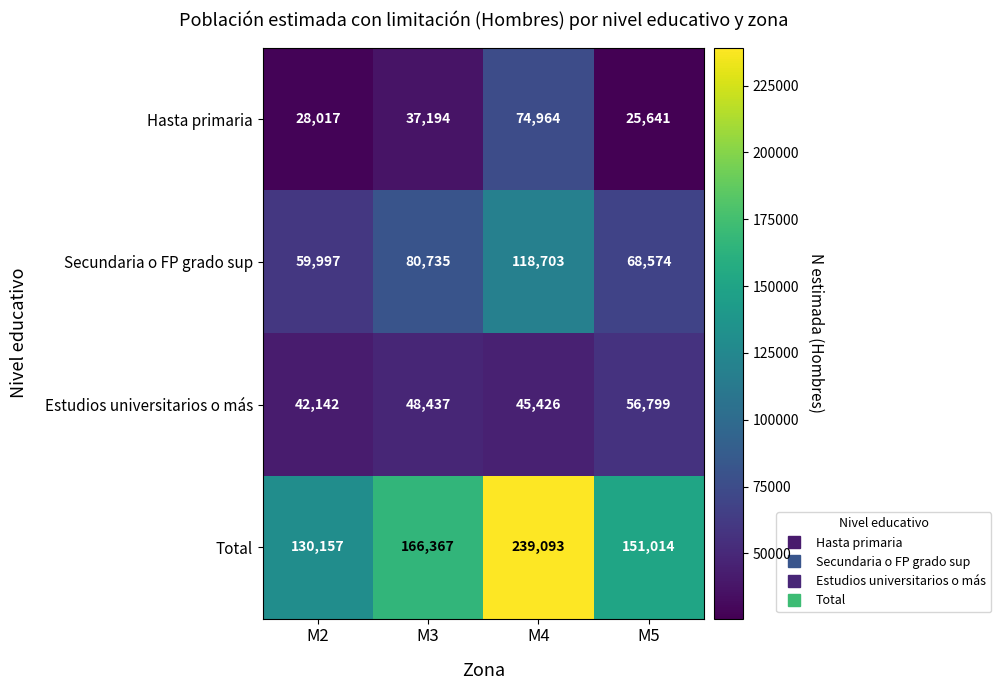

How many series are shown in this chart?

4